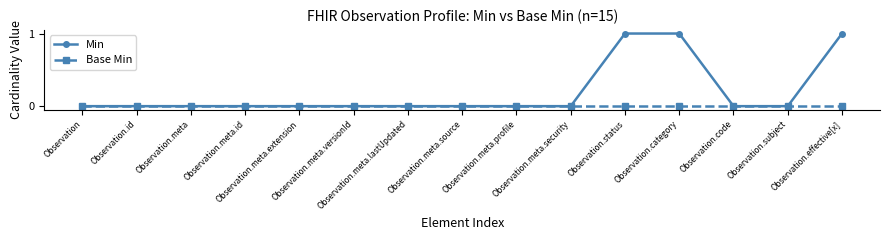

The Min series shows 0 at Observation.id. True or false?

True